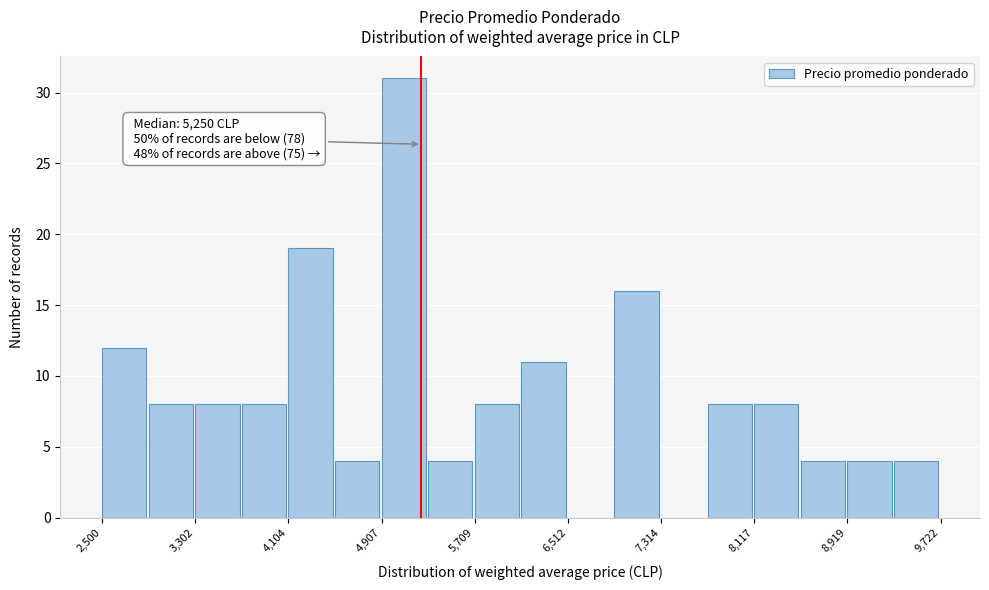

Over which range of the x-axis is the bar tallest?

4900 to 5300